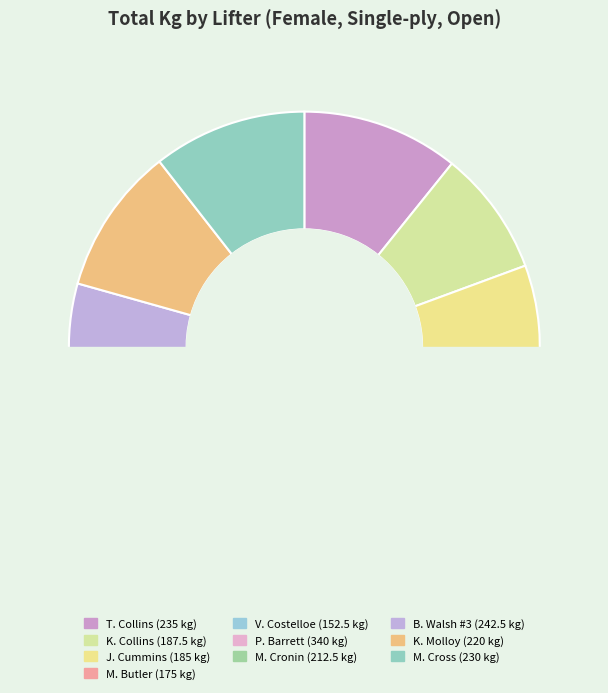

The B. Walsh #3 slice represents 11% of the pie. True or false?

True